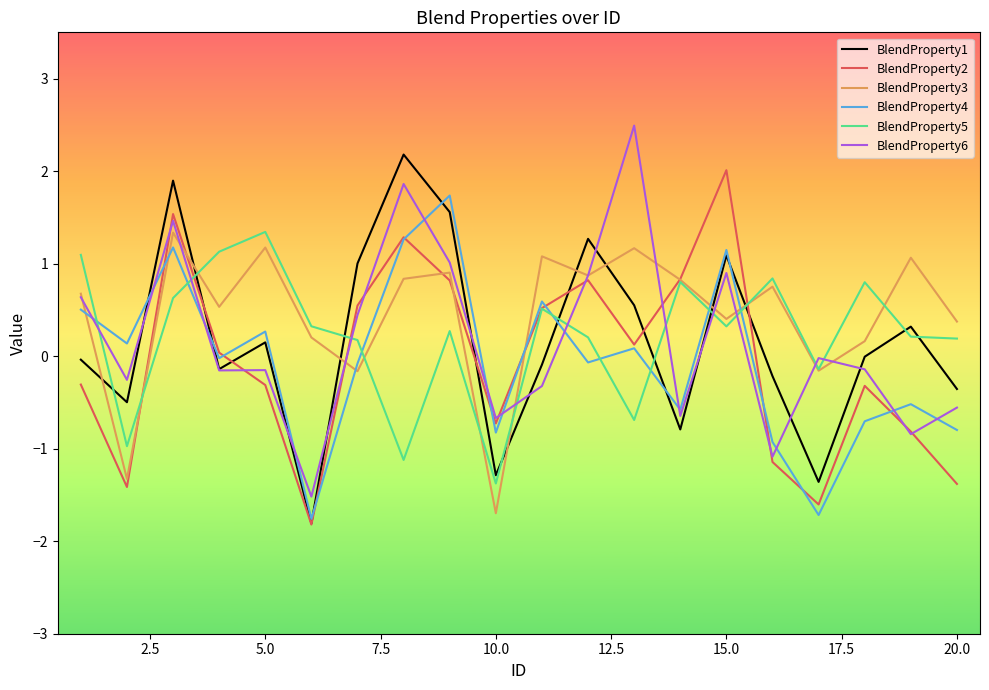

What is the minimum value shown in the chart?

-1.8